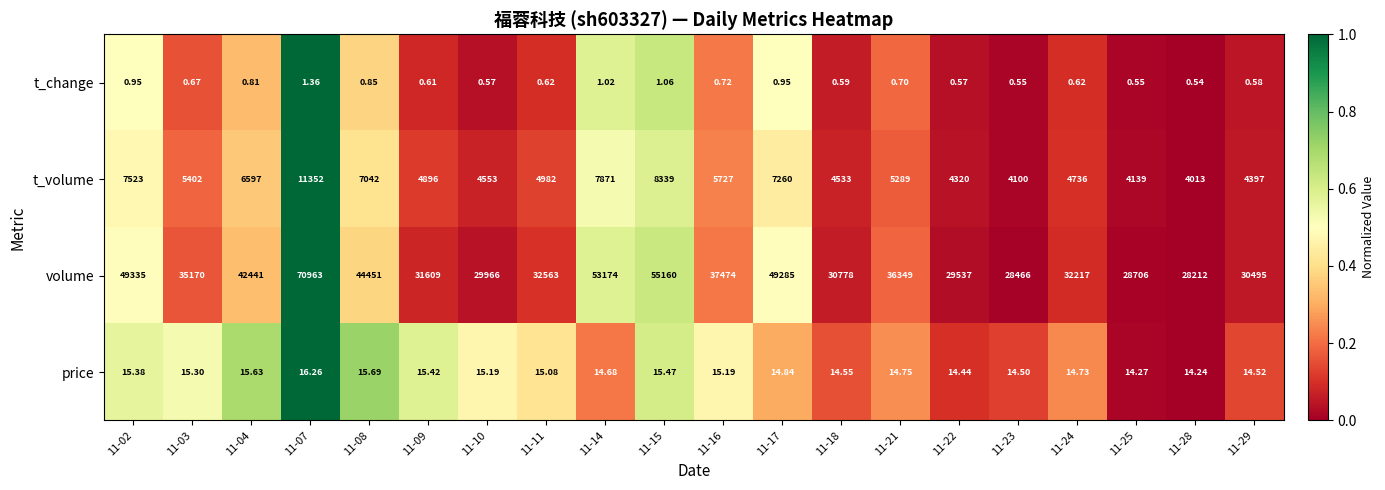

Which series has the widest spread of values?

volume